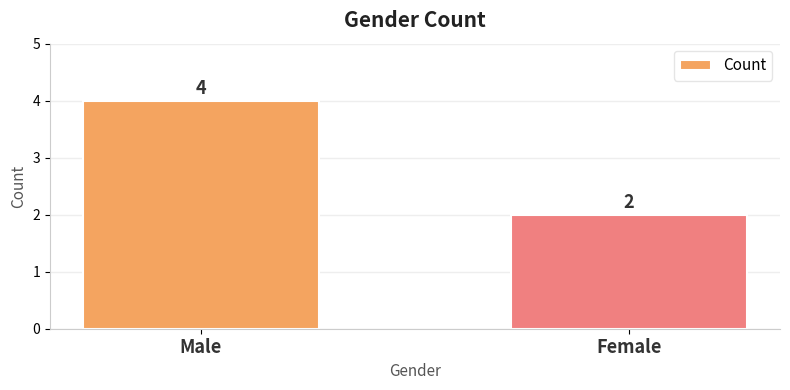

Which category has the lowest value across all series?

Female